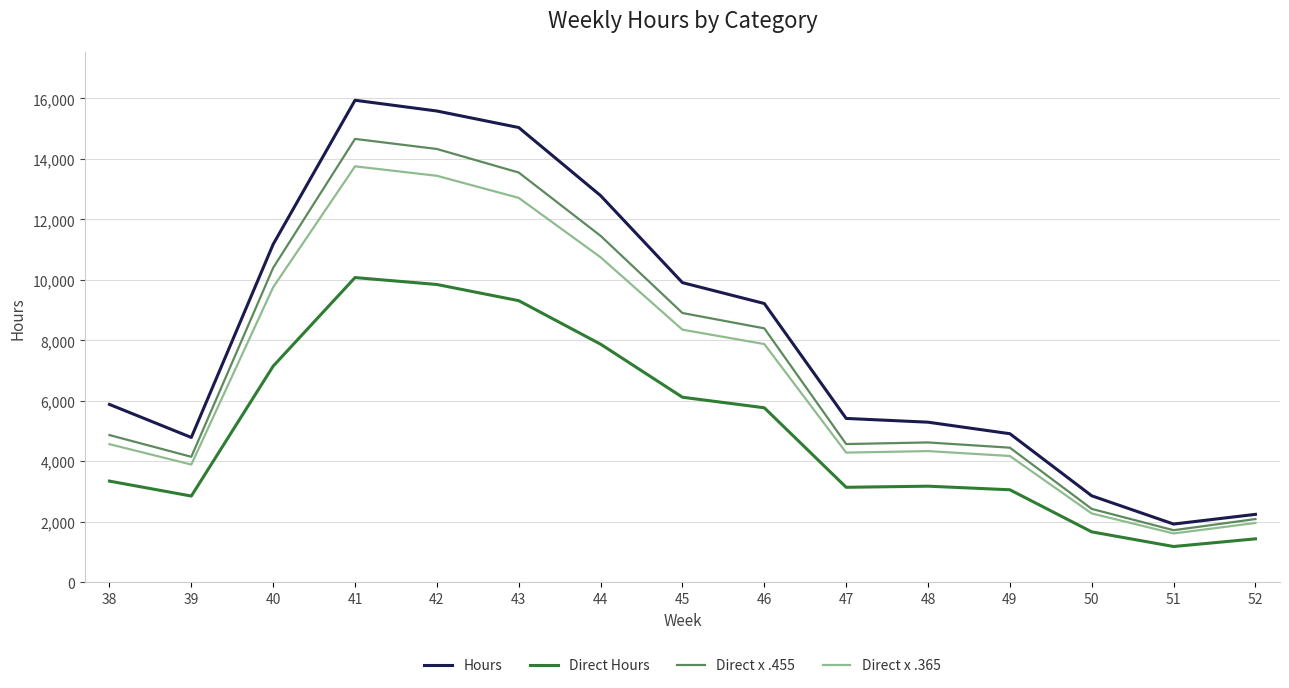

True or false: Direct x .365 and Direct Hours cross at least once.

False